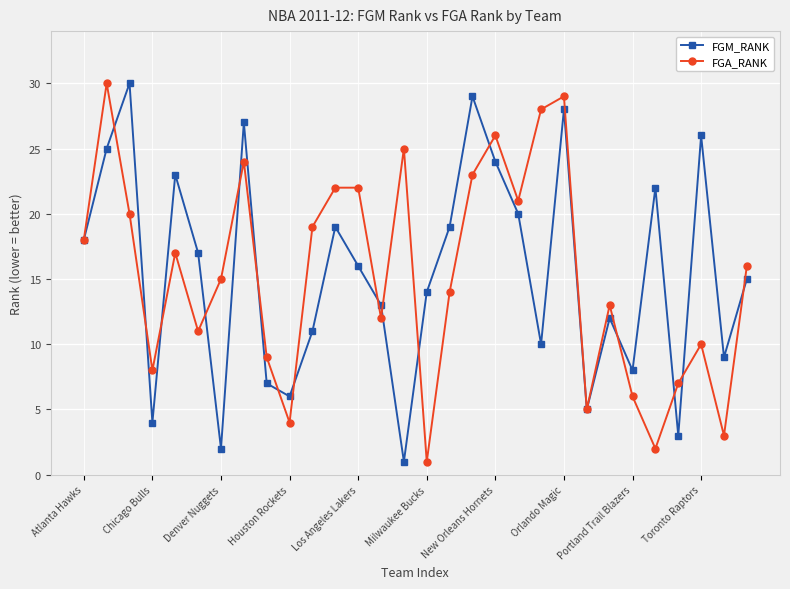

How many categories are shown in the chart?

30